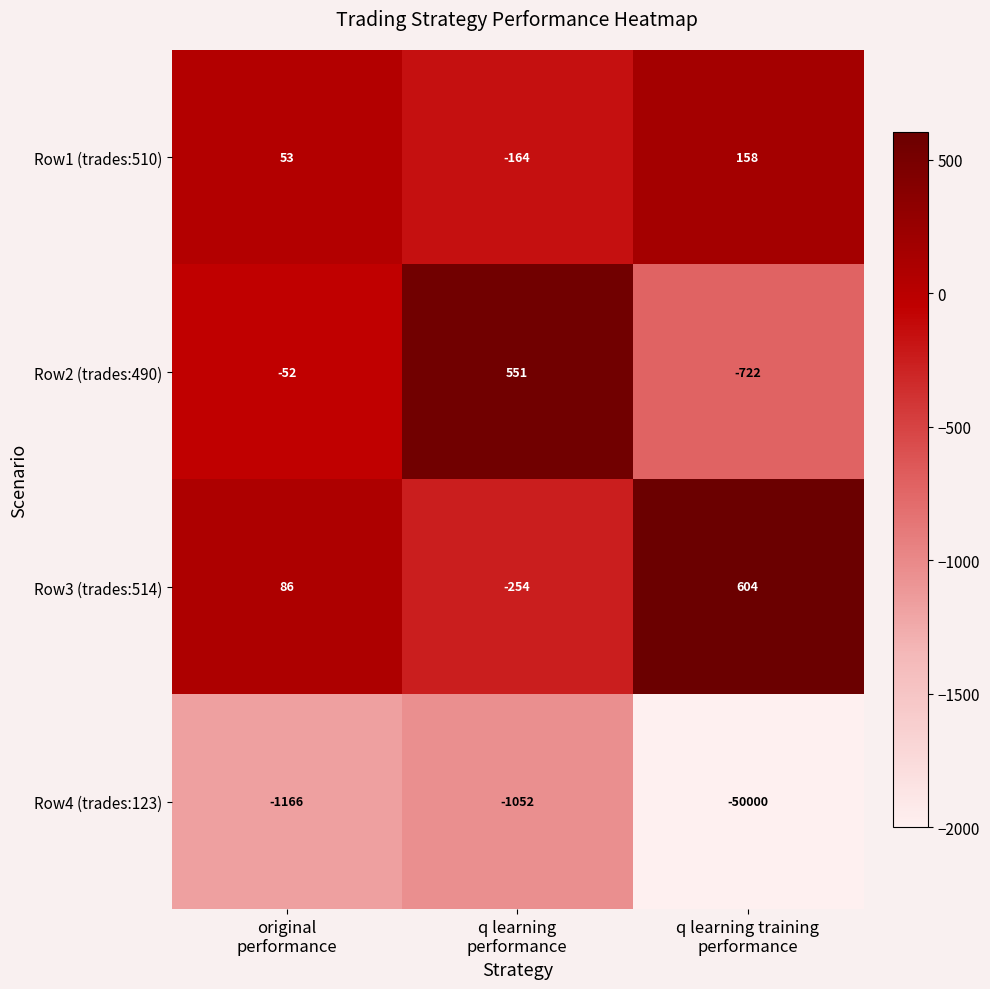

What is the minimum value shown in the chart?

-50000